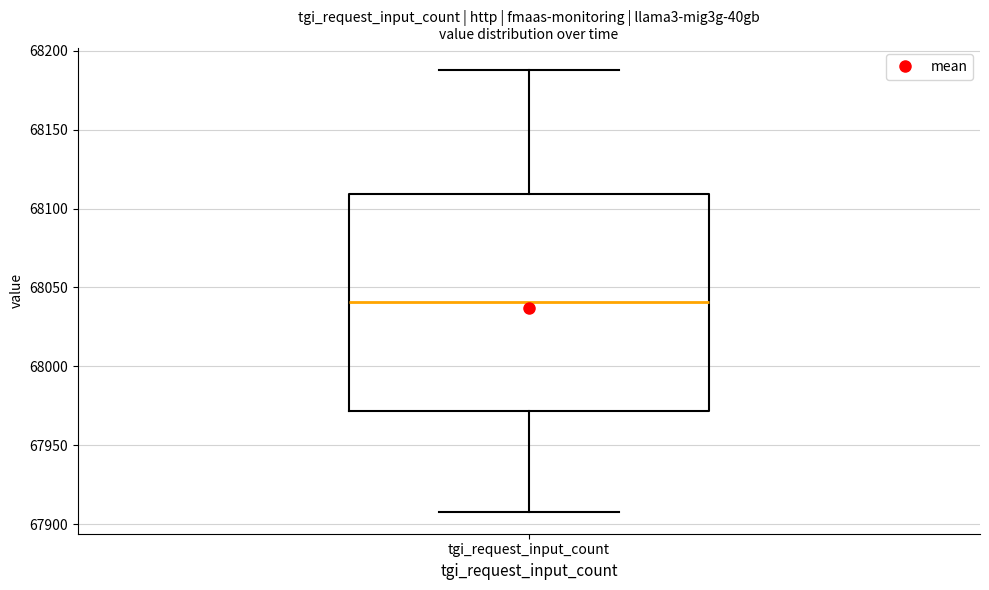

Where is the upper edge of the box for tgi_request_input_count on the y-axis? The values are not printed on the chart, so give them approximately, as read against the axis.

68110